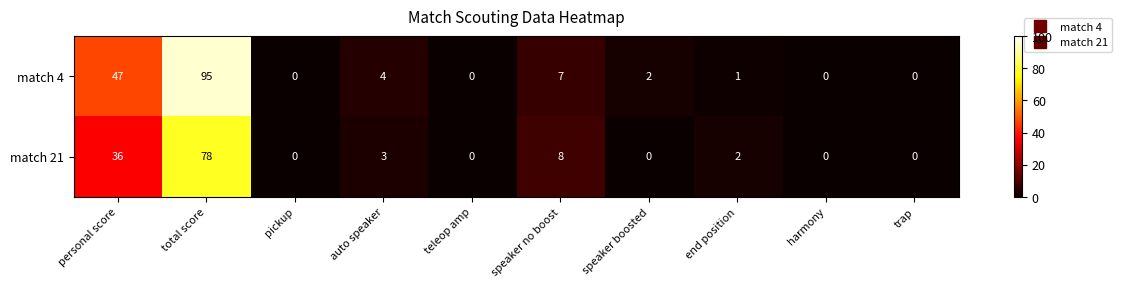

How many series are shown in this chart?

2